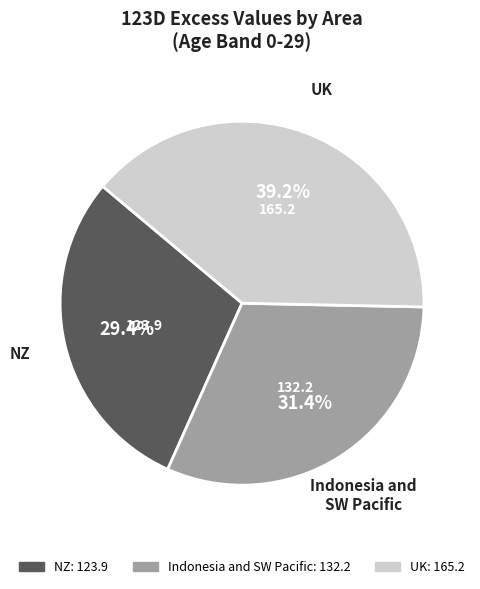

Does NZ represent more than half of the total?

No